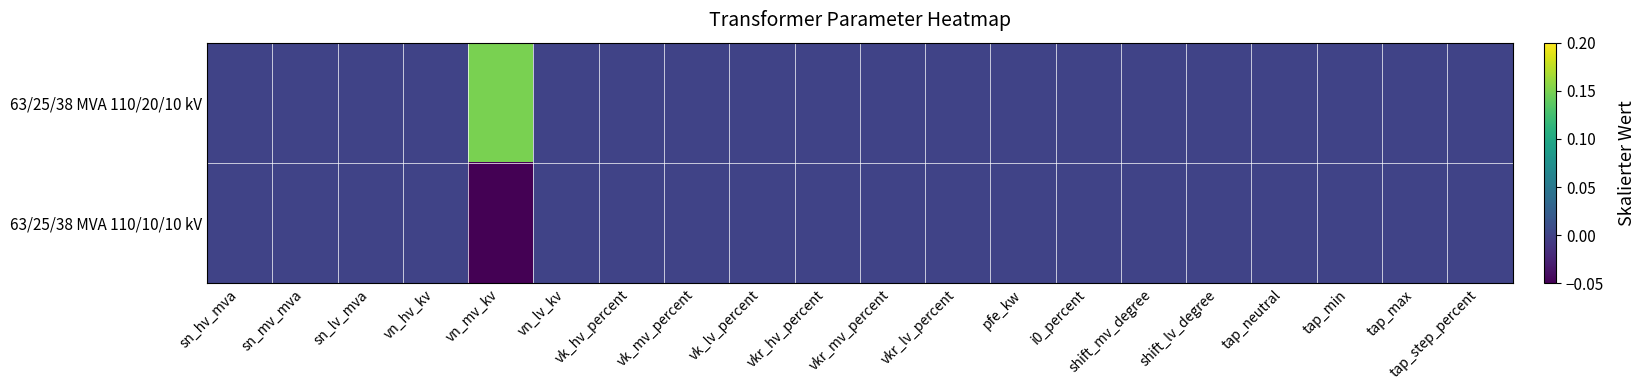

Reading right to left, extract all data points from this chart.

63/25/38 MVA 110/20/10 kV: tap_step_percent=0.0	tap_max=0.0	tap_min=0.0	tap_neutral=0.0	shift_lv_degree=0.0	shift_mv_degree=0.0	i0_percent=0.0	pfe_kw=0.0	vkr_lv_percent=0.0	vkr_mv_percent=0.0	vkr_hv_percent=0.0	vk_lv_percent=0.0	vk_mv_percent=0.0	vk_hv_percent=0.0	vn_lv_kv=0.0	vn_mv_kv=0.2	vn_hv_kv=0.0	sn_lv_mva=0.0	sn_mv_mva=0.0	sn_hv_mva=0.0
63/25/38 MVA 110/10/10 kV: tap_step_percent=0.0	tap_max=0.0	tap_min=0.0	tap_neutral=0.0	shift_lv_degree=0.0	shift_mv_degree=0.0	i0_percent=0.0	pfe_kw=0.0	vkr_lv_percent=0.0	vkr_mv_percent=0.0	vkr_hv_percent=0.0	vk_lv_percent=0.0	vk_mv_percent=0.0	vk_hv_percent=0.0	vn_lv_kv=0.0	vn_mv_kv=-0.1	vn_hv_kv=0.0	sn_lv_mva=0.0	sn_mv_mva=0.0	sn_hv_mva=0.0